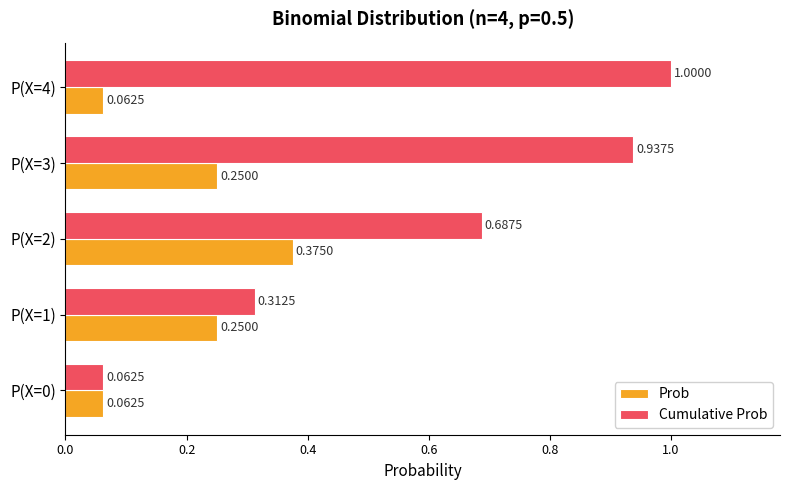

Rank the categories by Cumulative Prob value from lowest to highest.

P(X=0), P(X=1), P(X=2), P(X=3), P(X=4)